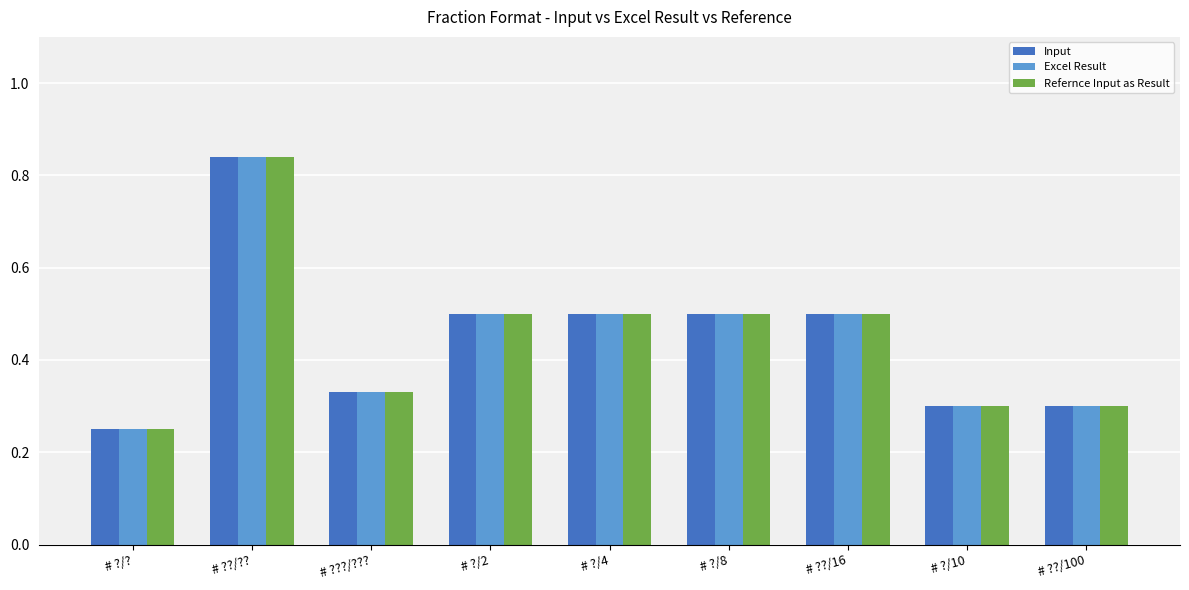

Count the Excel Result values in the range 0 to 1.

9